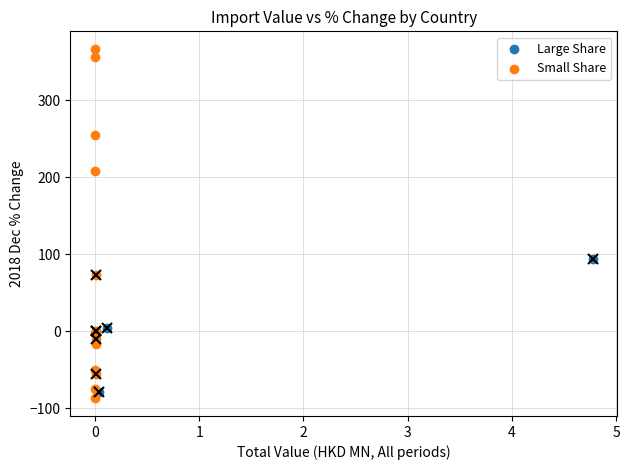

Which series reaches the maximum Y coordinate?

Small Share